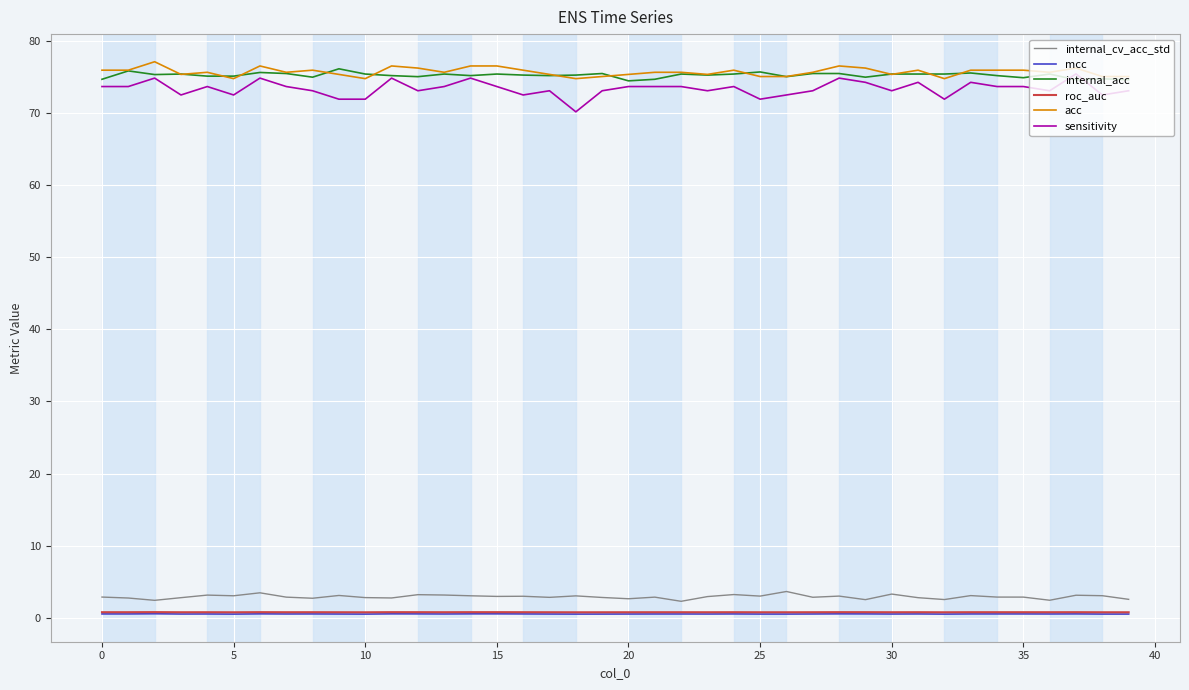

What is the maximum value shown in the chart?

77.1